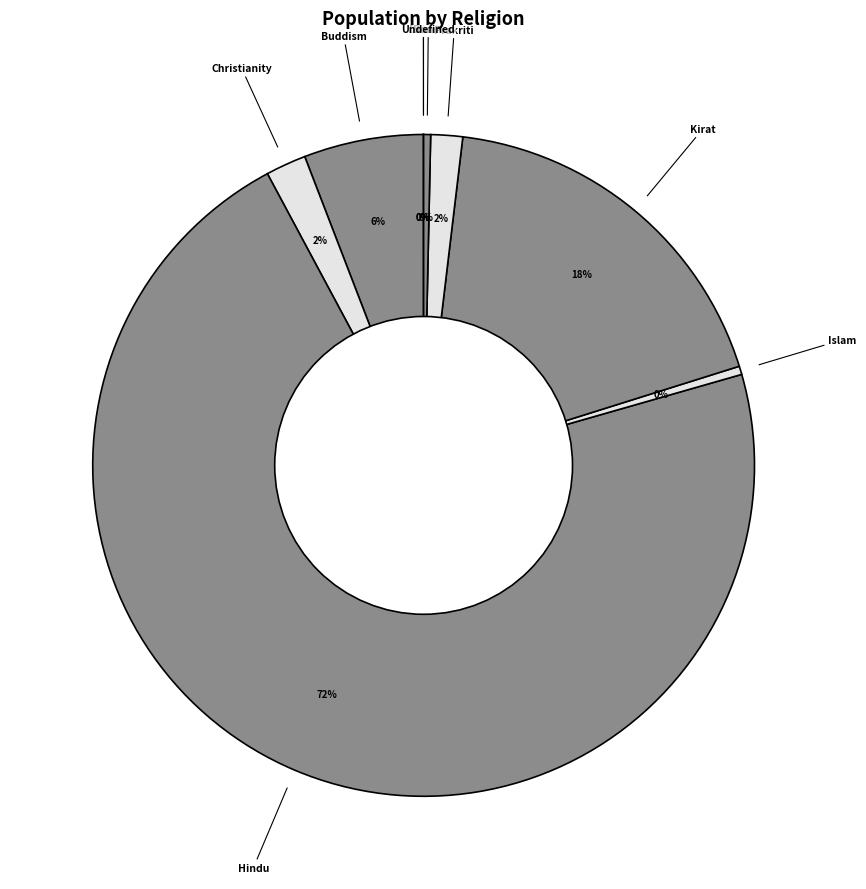

What is the largest slice in the pie chart?

Hindu